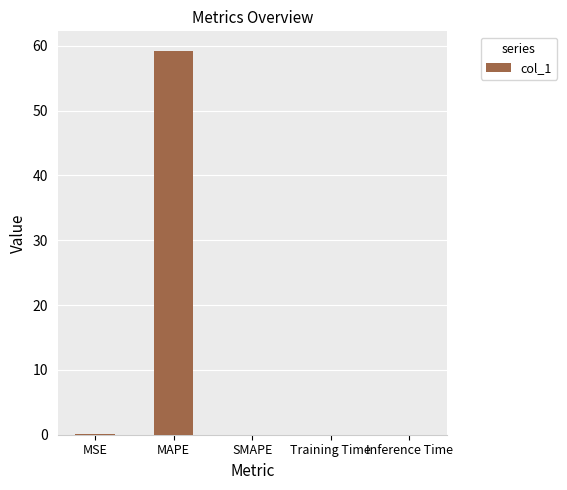

The chart shows a value of 0.0 at SMAPE. True or false?

True